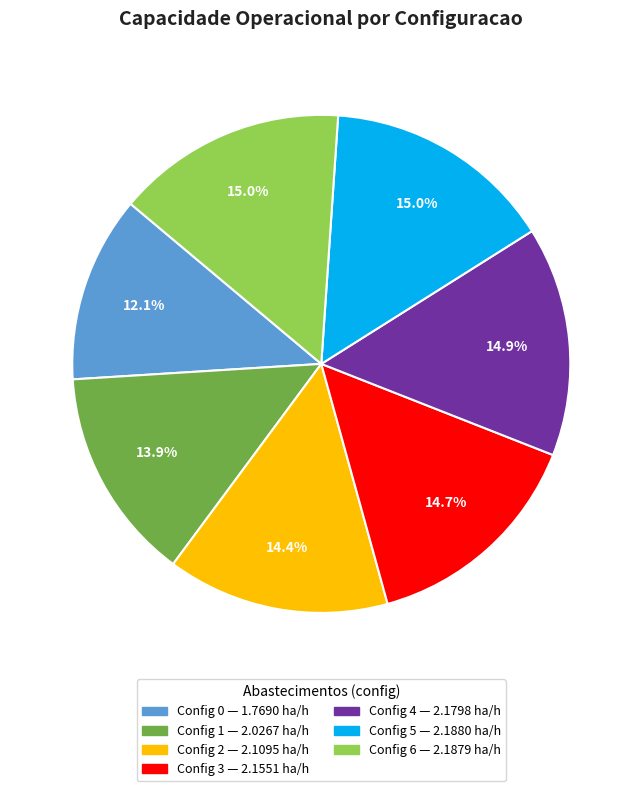

How many segments does this pie chart have?

7